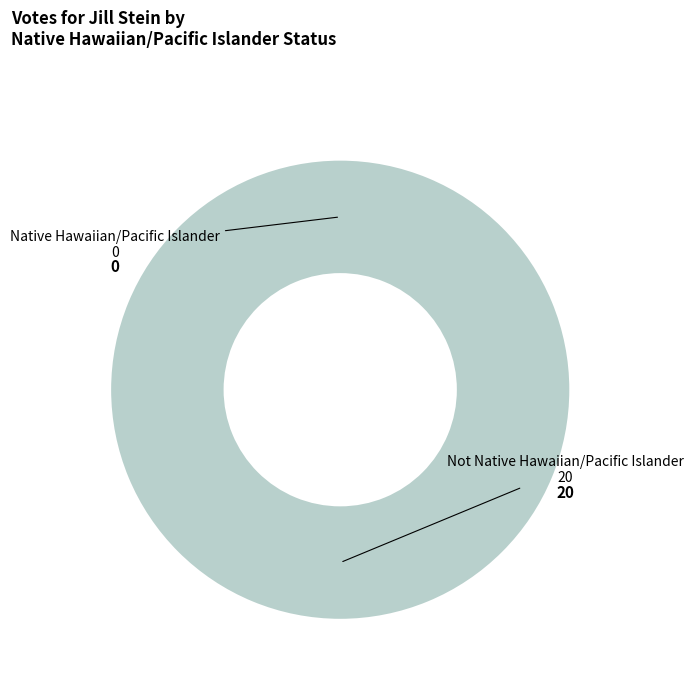

Does Native Hawaiian/Pacific Islander account for over 50% of the chart?

No